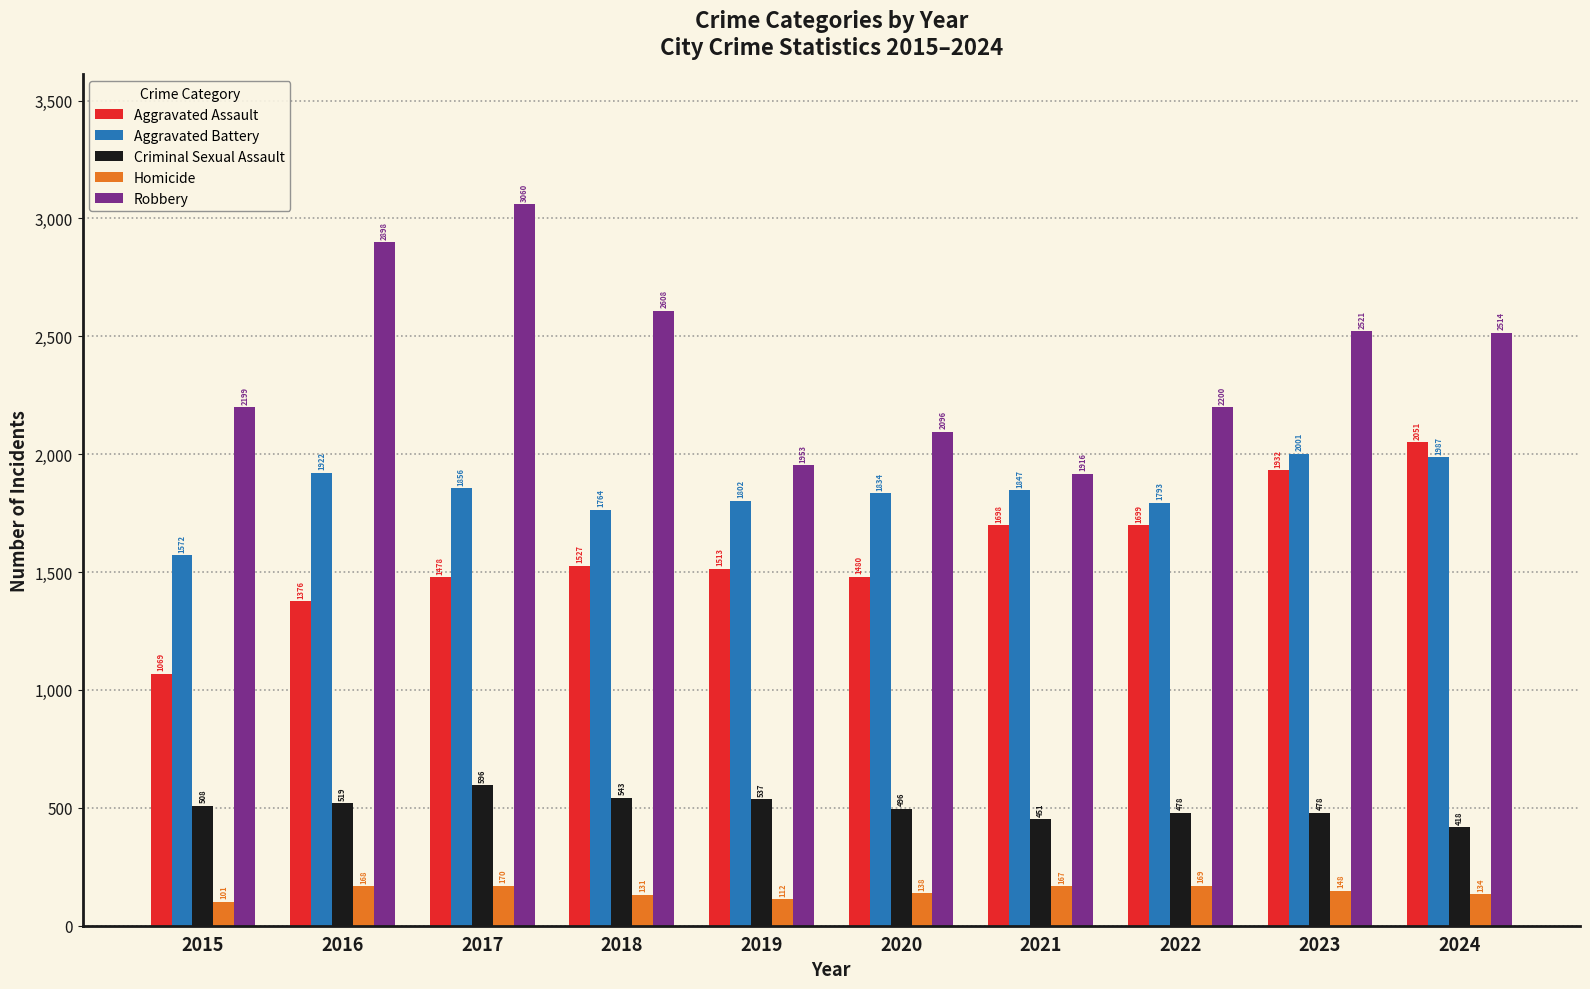

What is the average value of the Aggravated Battery series?

1838